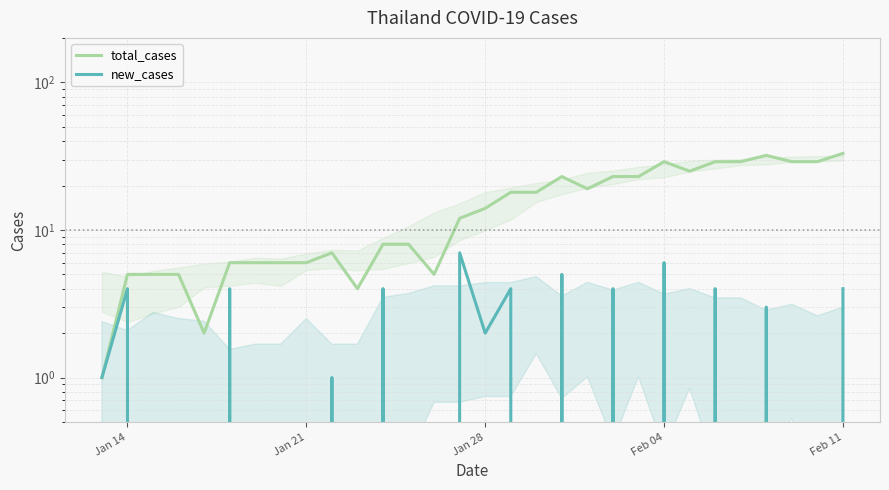

What is the average value of the new_cases series?

2